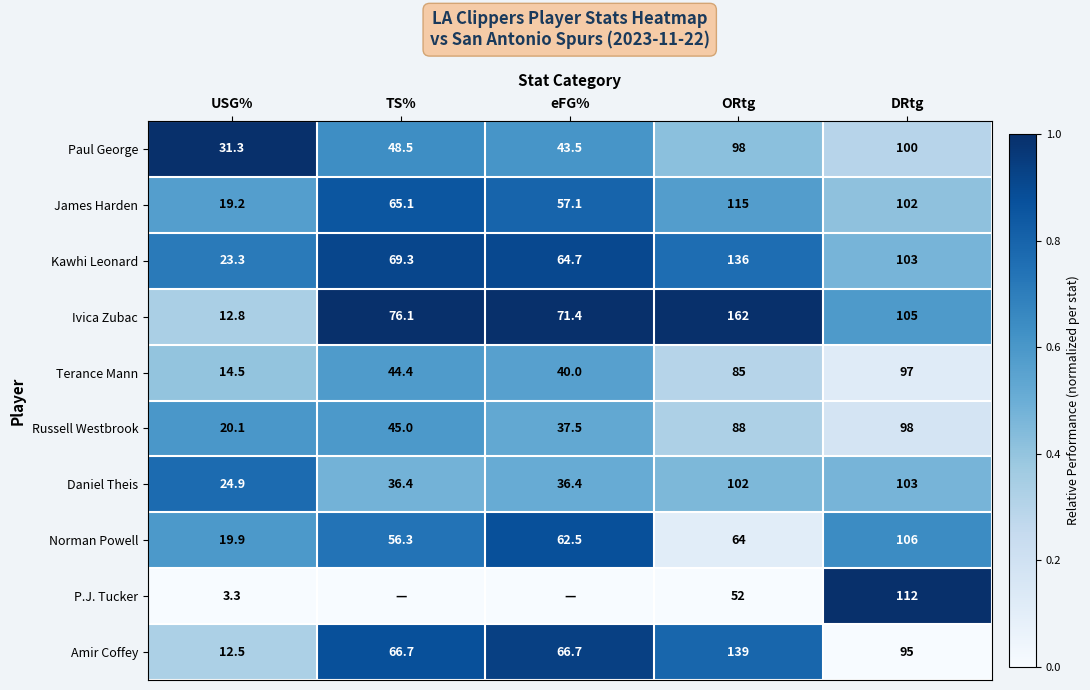

Which series has the largest total across all categories?

Ivica Zubac